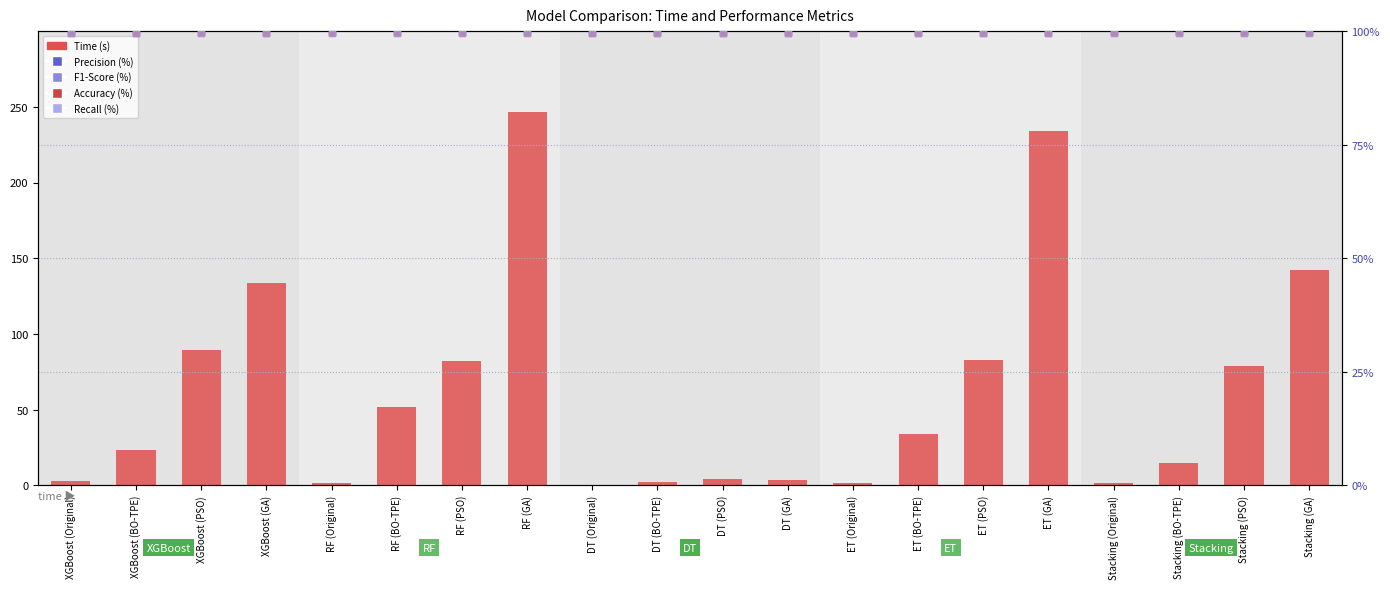

Which series contains the highest Y value?

Time (s)